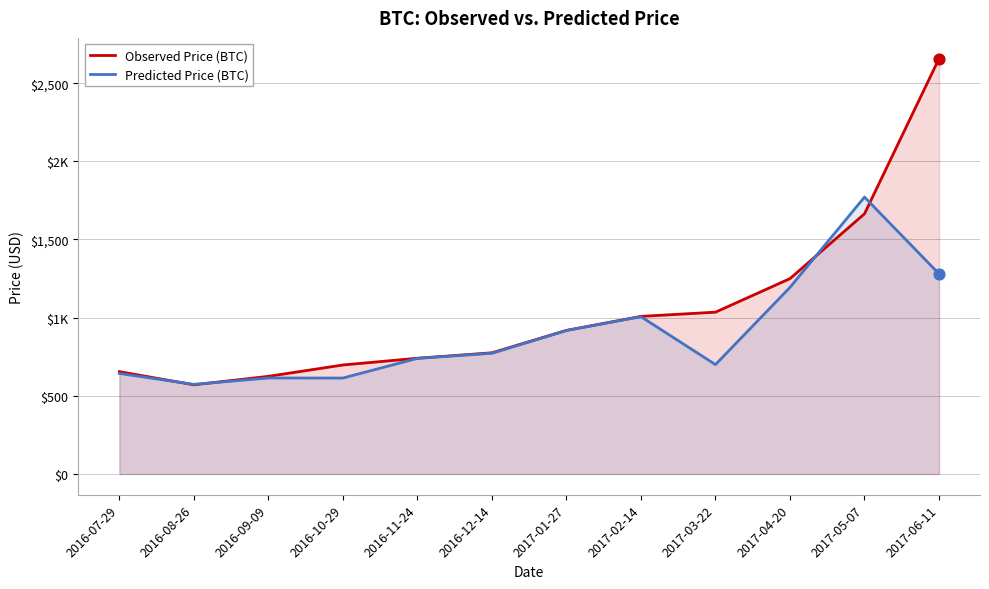

At which category is the sum across all series the highest?

2017-06-11